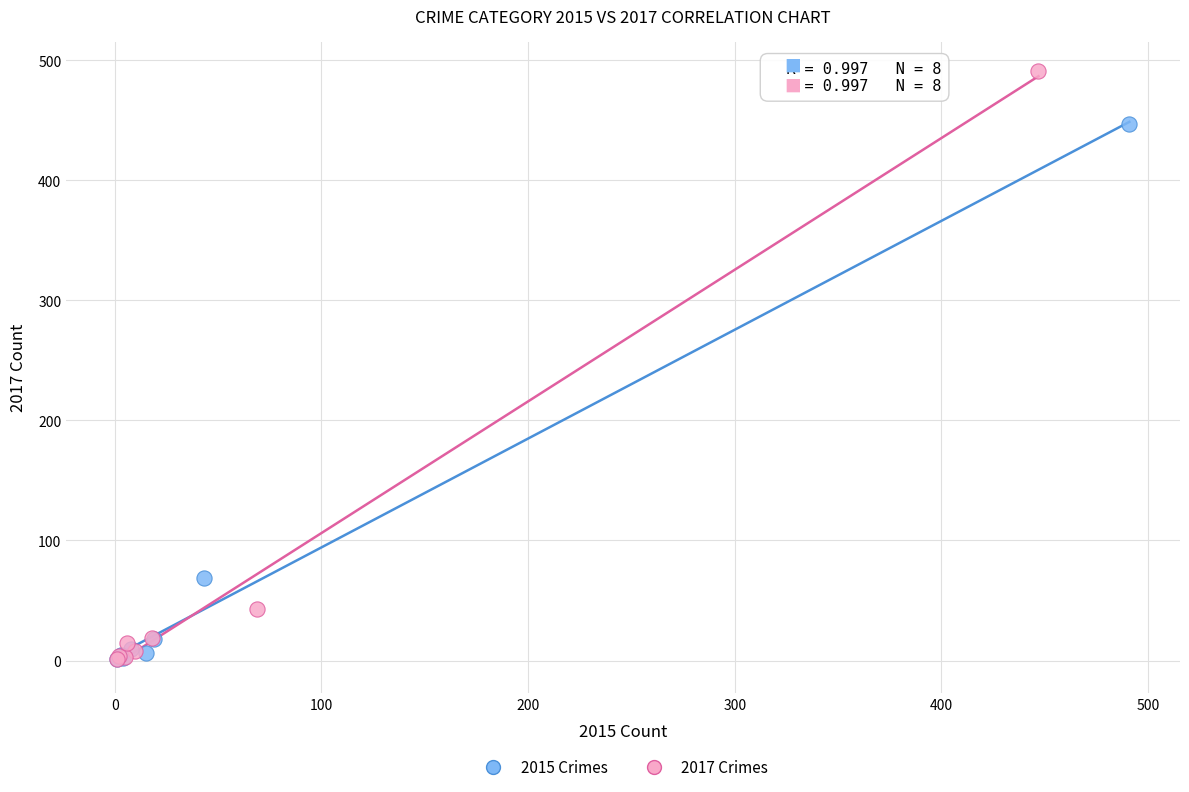

What are all the series names shown in the legend?

2015 Crimes, 2017 Crimes